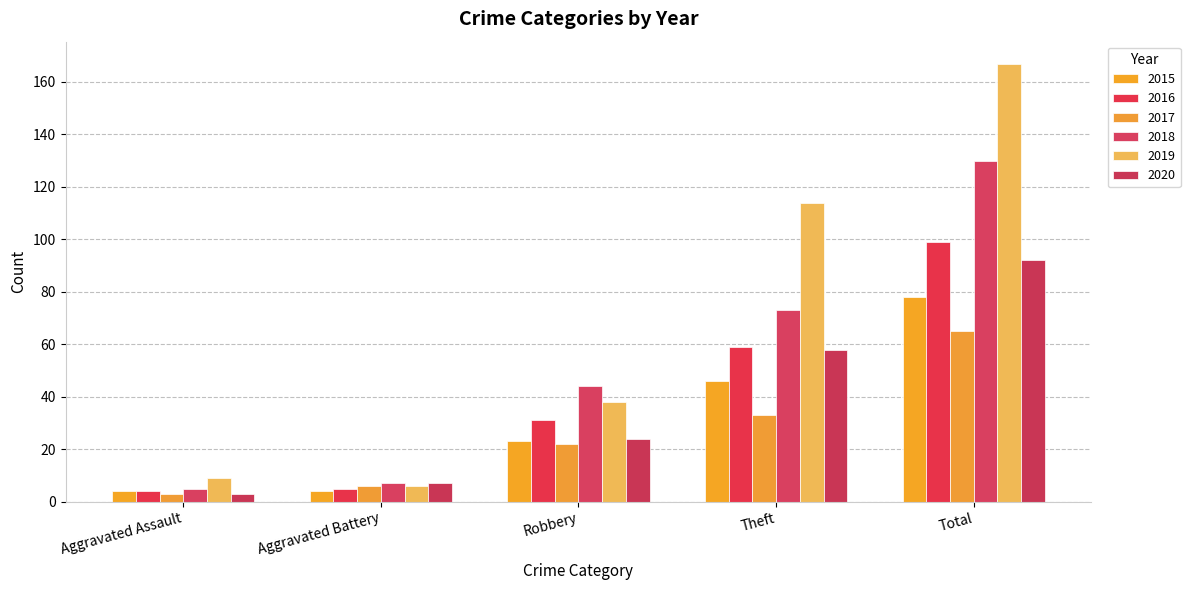

At which label does 2019 reach its minimum?

Aggravated Battery